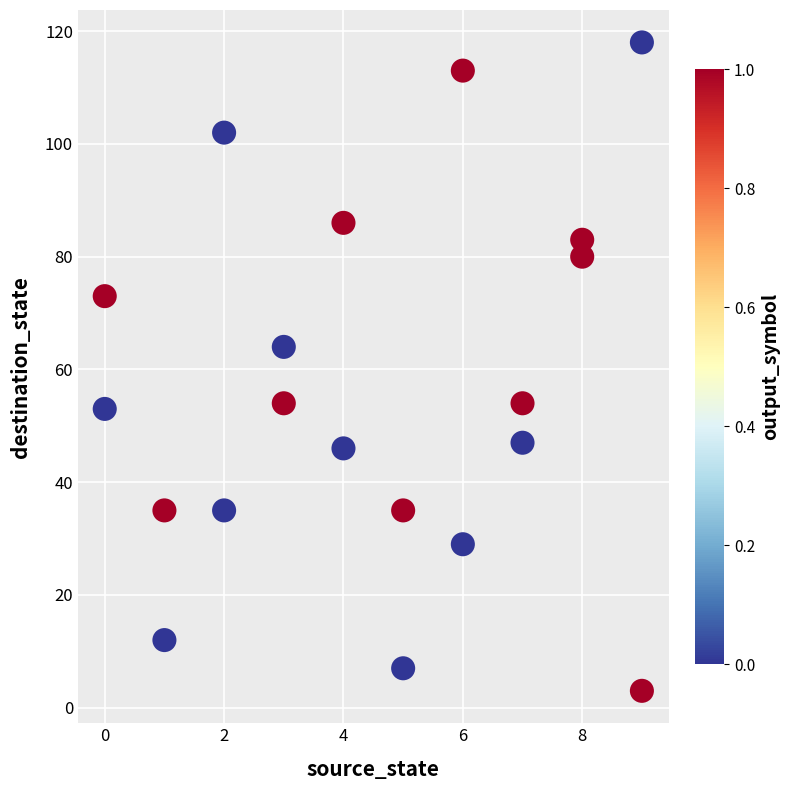

What is the range of X values (max minus min)?

9